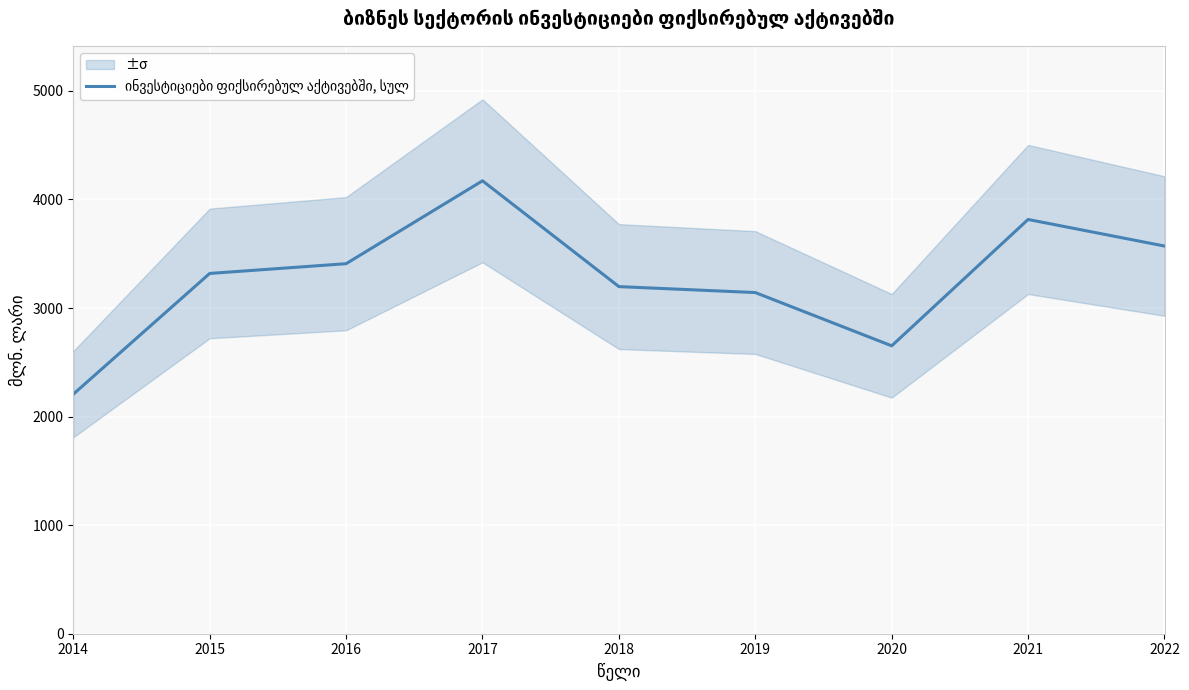

The chart shows a value of 3197.4 at 2018. True or false?

True